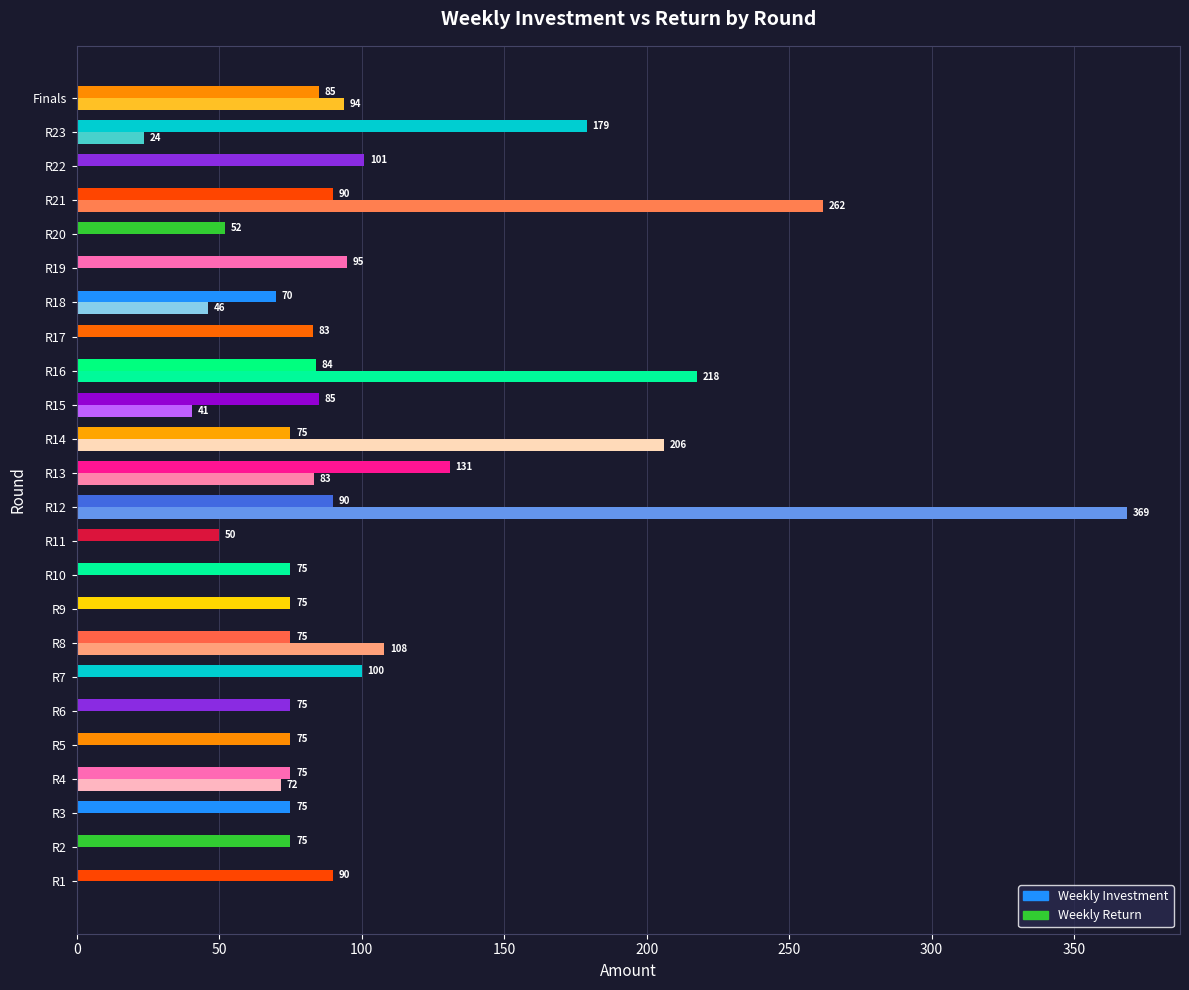

Reading left to right, list all the values displayed in this chart.

Weekly Investment: 90.0	75.0	75.0	75.0	75.0	75.0	100.0	75.0	75.0	75.0	50.0	90.0	131.0	75.0	85.0	84.0	83.0	70.0	95.0	52.0	90.0	101.0	179.0	85.0
Weekly Return: 0.0	0.0	0.0	71.5	0.0	0.0	0.0	108.0	0.0	0.0	0.0	368.7	83.4	205.9	40.5	217.6	0.0	46.2	0.0	0.0	261.8	0.0	23.8	93.8